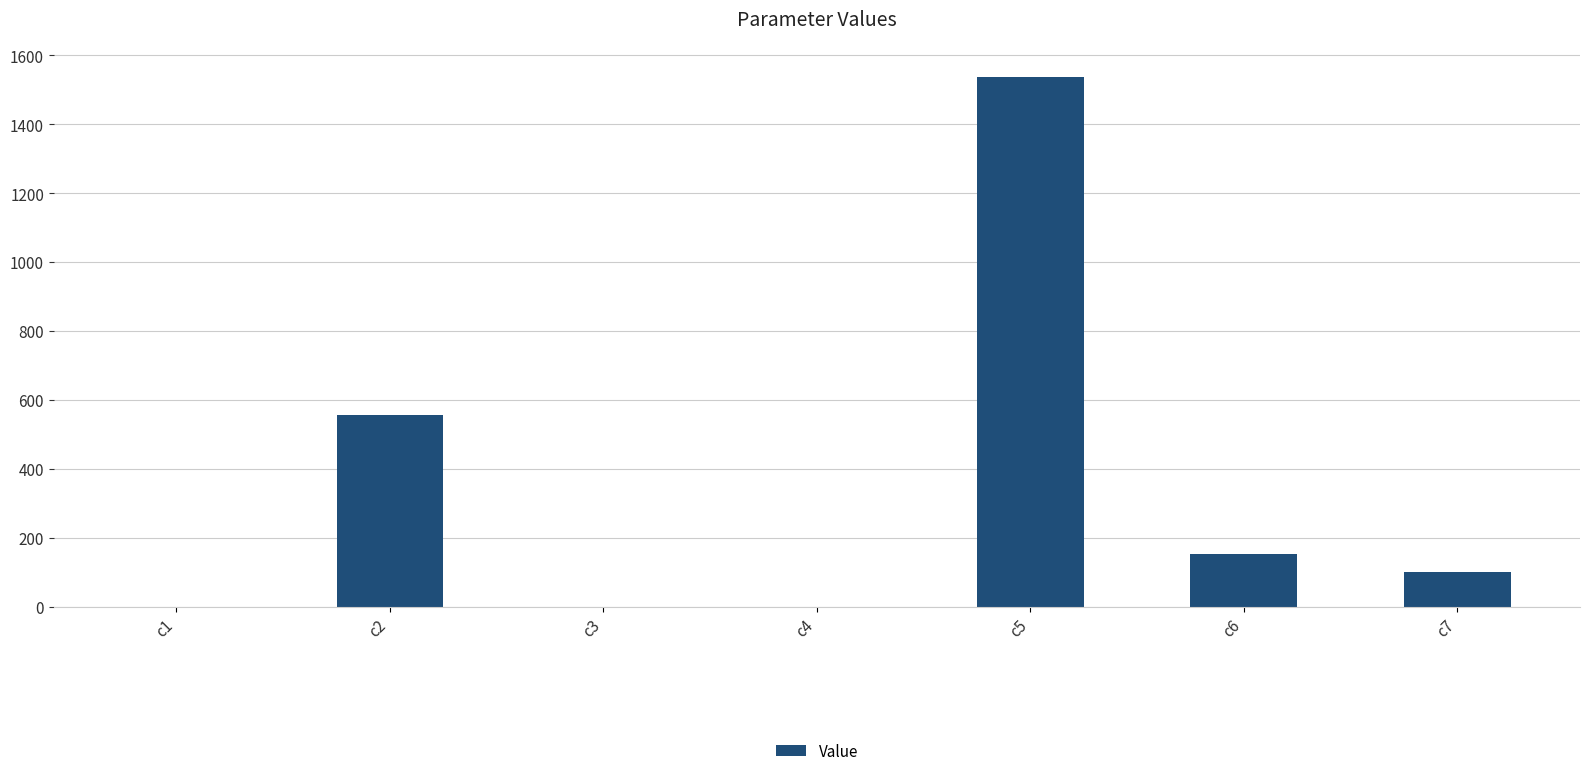

What is the greatest value displayed?

1538.2